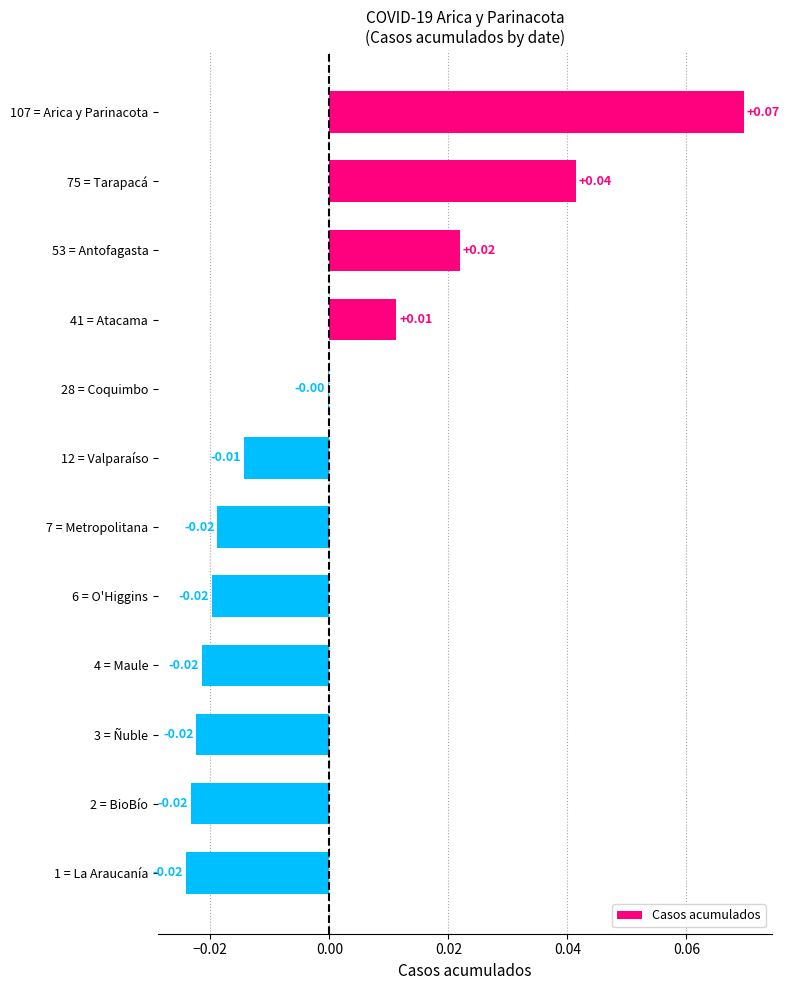

Between 53 = Antofagasta and 1 = La Araucanía, which is larger?

53 = Antofagasta